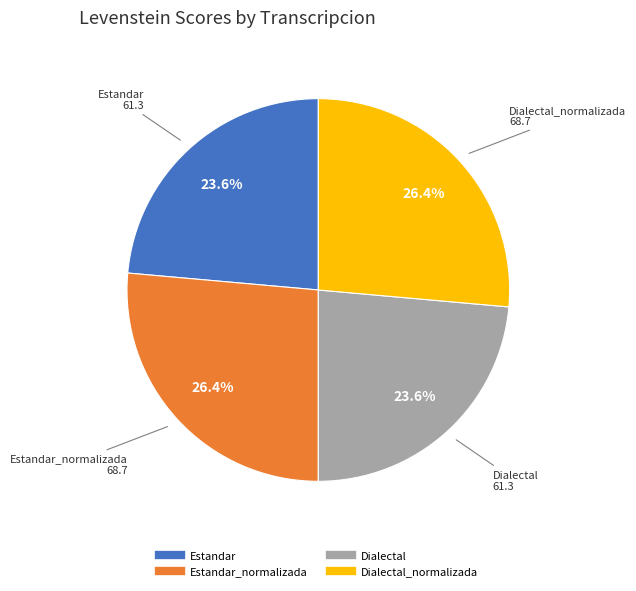

Count the number of slices in the pie.

4